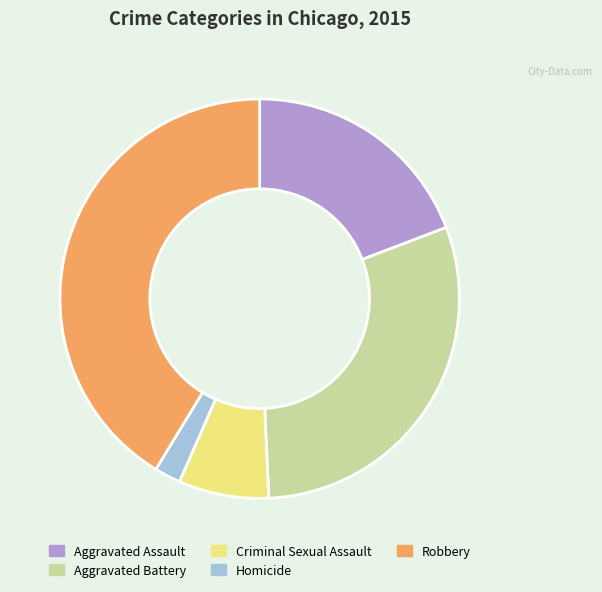

Count the number of slices in the pie.

5